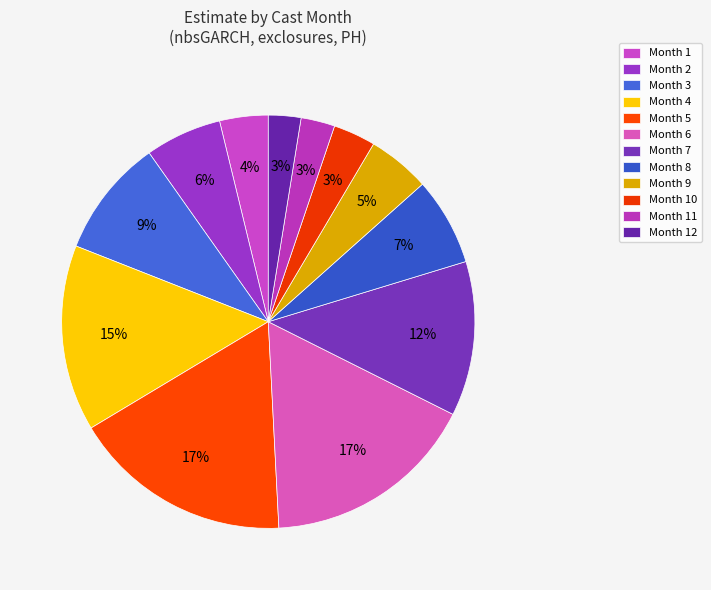

Count the number of slices in the pie.

12